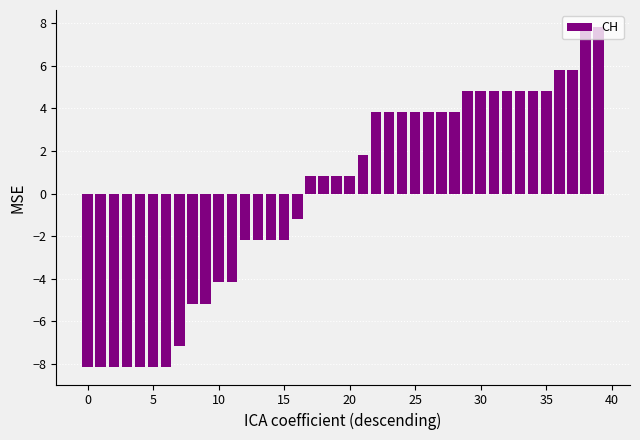

Count the number of categories in the chart.

40